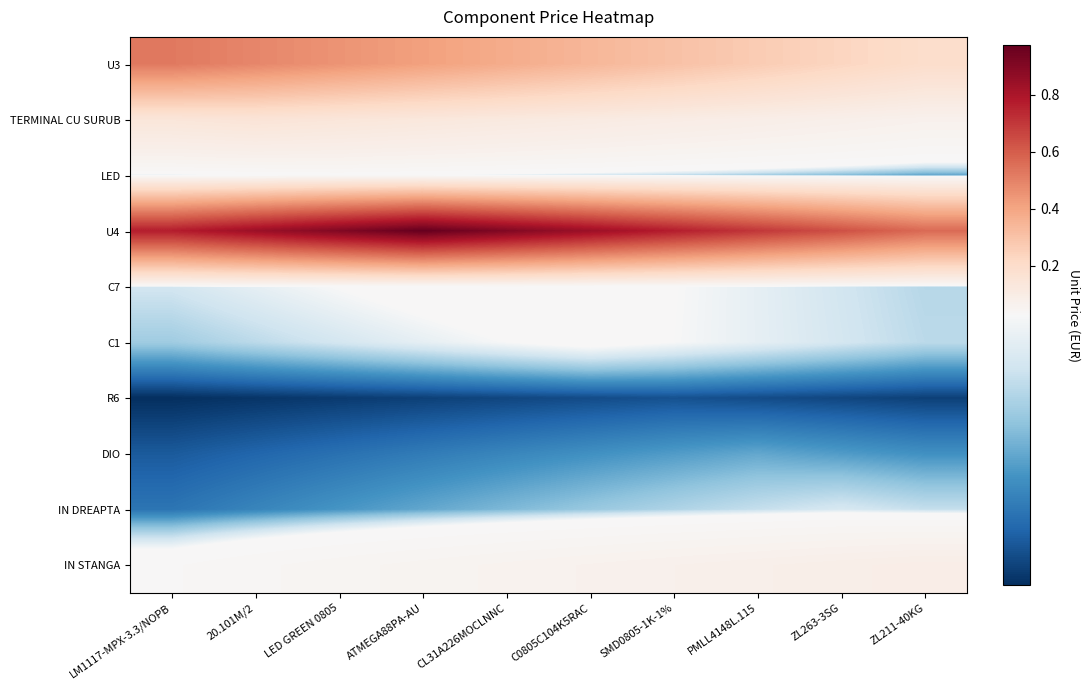

What is the spread (max minus min) of values at LED GREEN 0805?

0.9